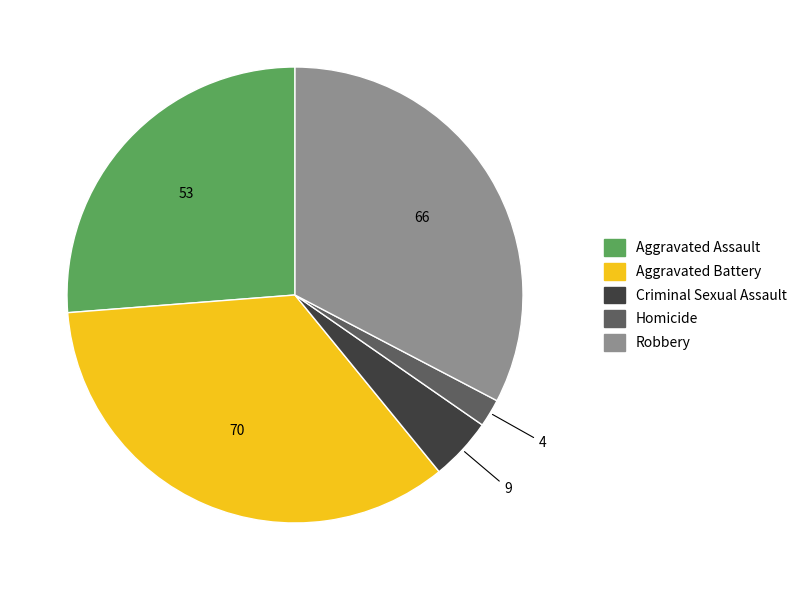

Is it true that Homicide is 15% of the pie?

False